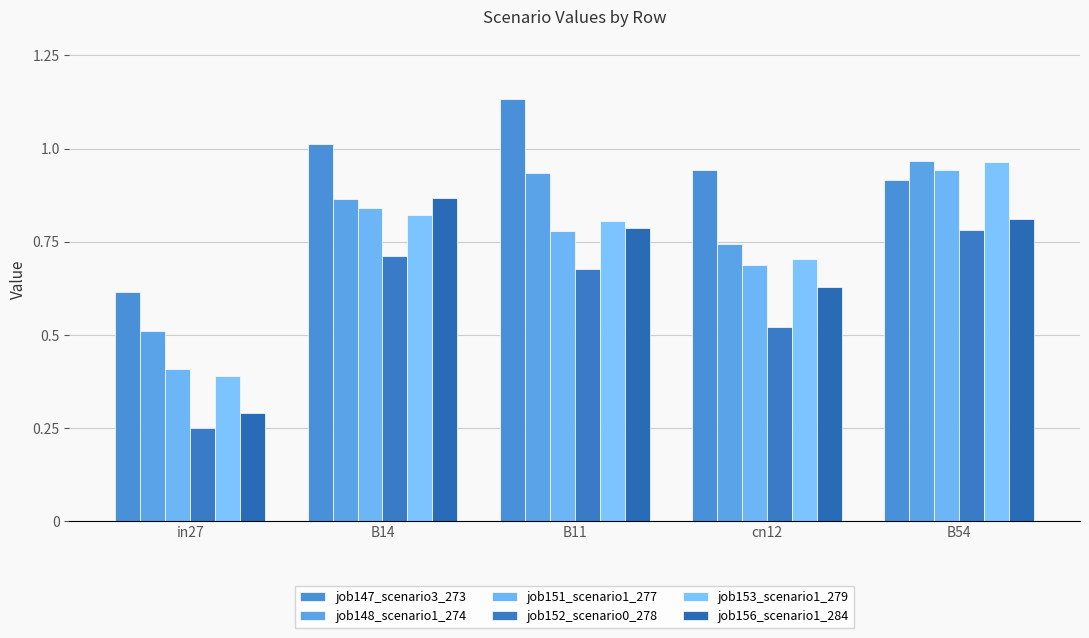

Which series has the largest total across all categories?

job147_scenario3_273